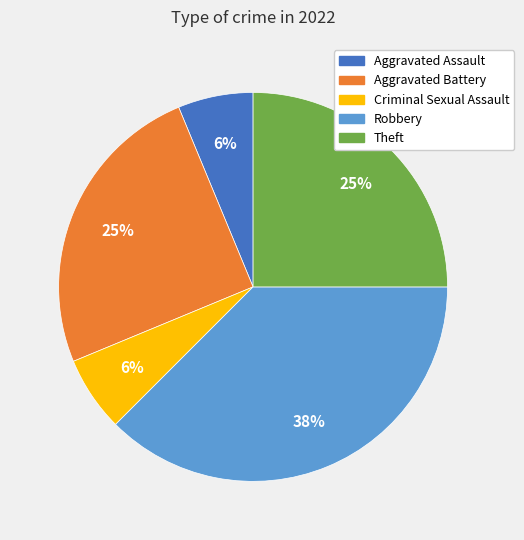

Which category has the biggest portion of the pie?

Robbery